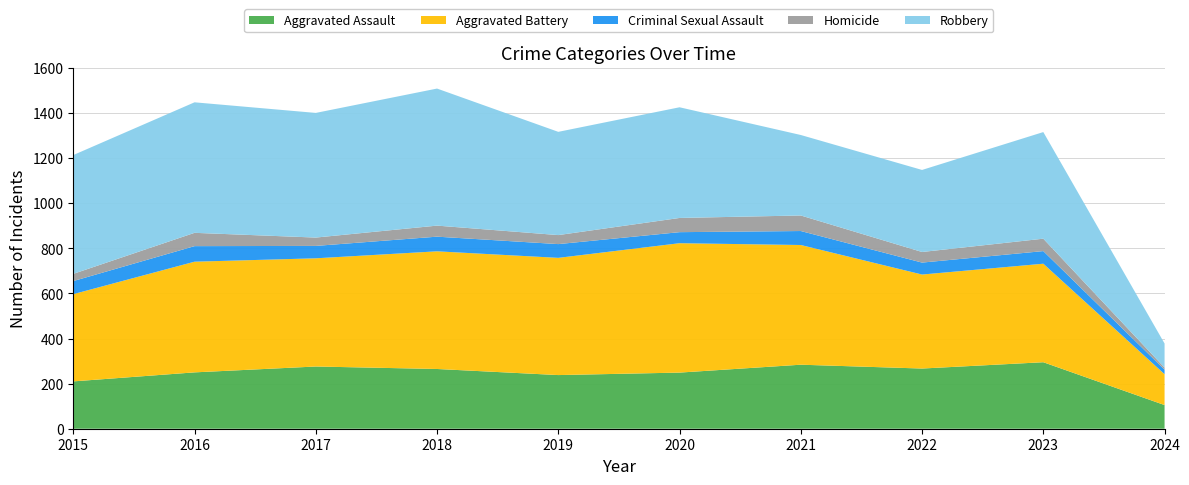

Reading left to right, list all the values displayed in this chart.

Aggravated Assault: 2015=210	2016=250	2017=276	2018=265	2019=238	2020=249	2021=284	2022=267	2023=295	2024=105
Aggravated Battery: 2015=387	2016=491	2017=480	2018=522	2019=520	2020=574	2021=531	2022=417	2023=437	2024=137
Criminal Sexual Assault: 2015=58	2016=69	2017=55	2018=65	2019=61	2020=49	2021=62	2022=53	2023=56	2024=20
Homicide: 2015=32	2016=59	2017=37	2018=49	2019=40	2020=63	2021=69	2022=47	2023=55	2024=9
Robbery: 2015=527	2016=579	2017=553	2018=608	2019=458	2020=491	2021=357	2022=364	2023=473	2024=107